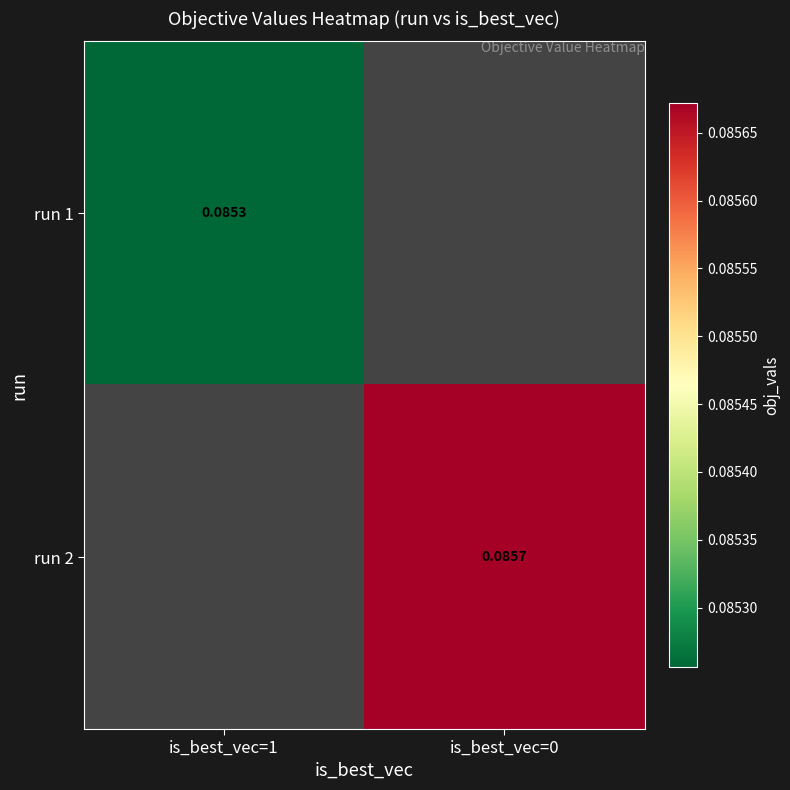

Is the value of run 1 at is_best_vec=0 greater than the value of run 2 at is_best_vec=1?

No